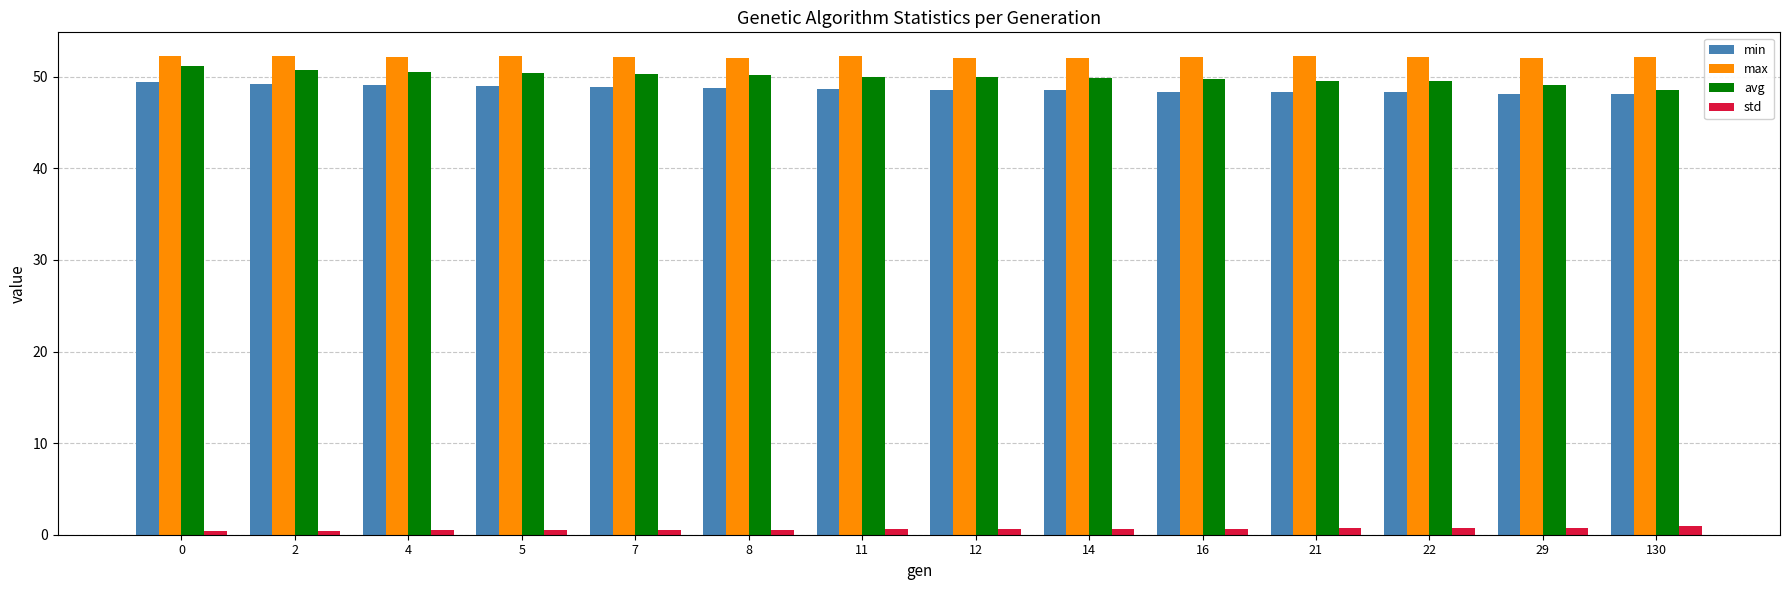

How many bars are there in total?

56